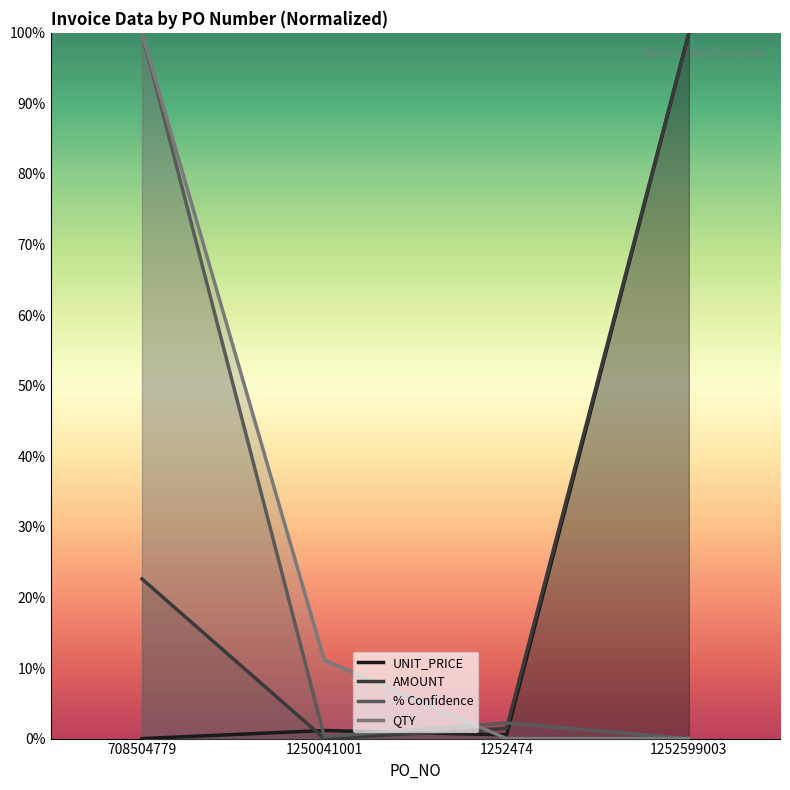

How many lines are shown in the chart?

4